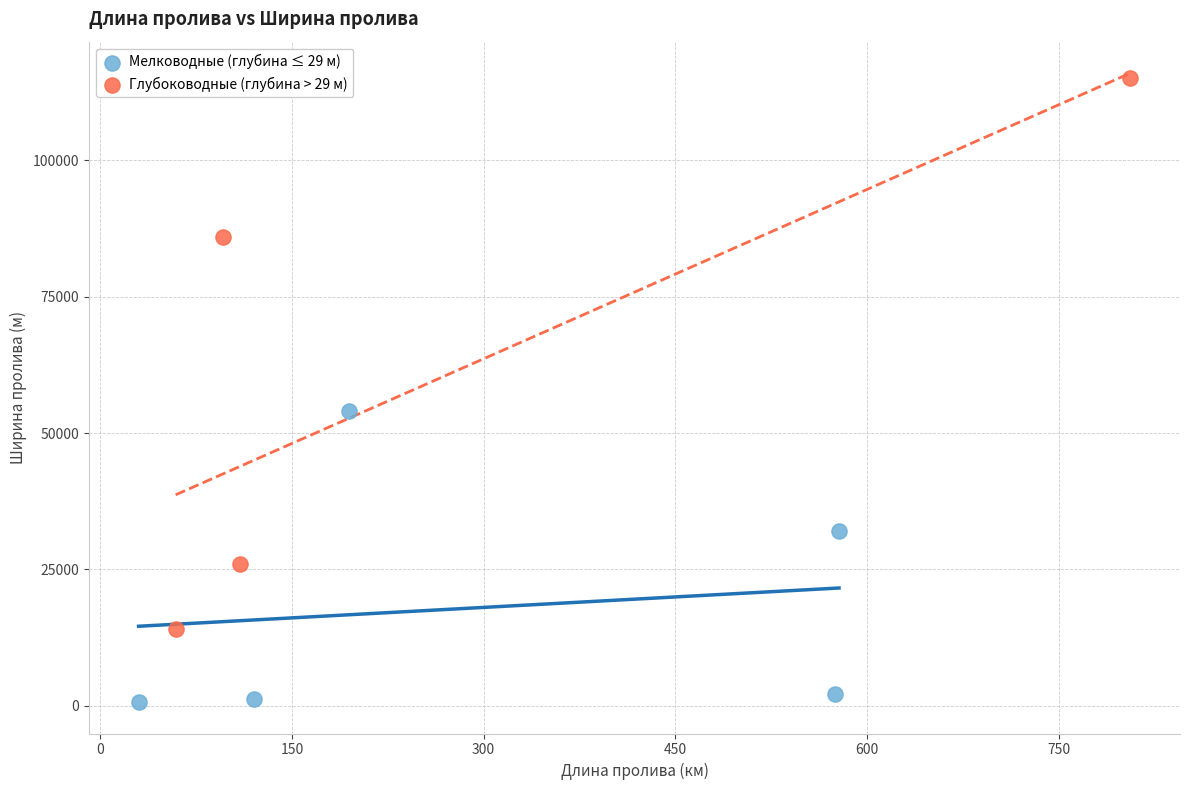

Which series contains the highest Y value?

Глубоководные (глубина > 29 м)